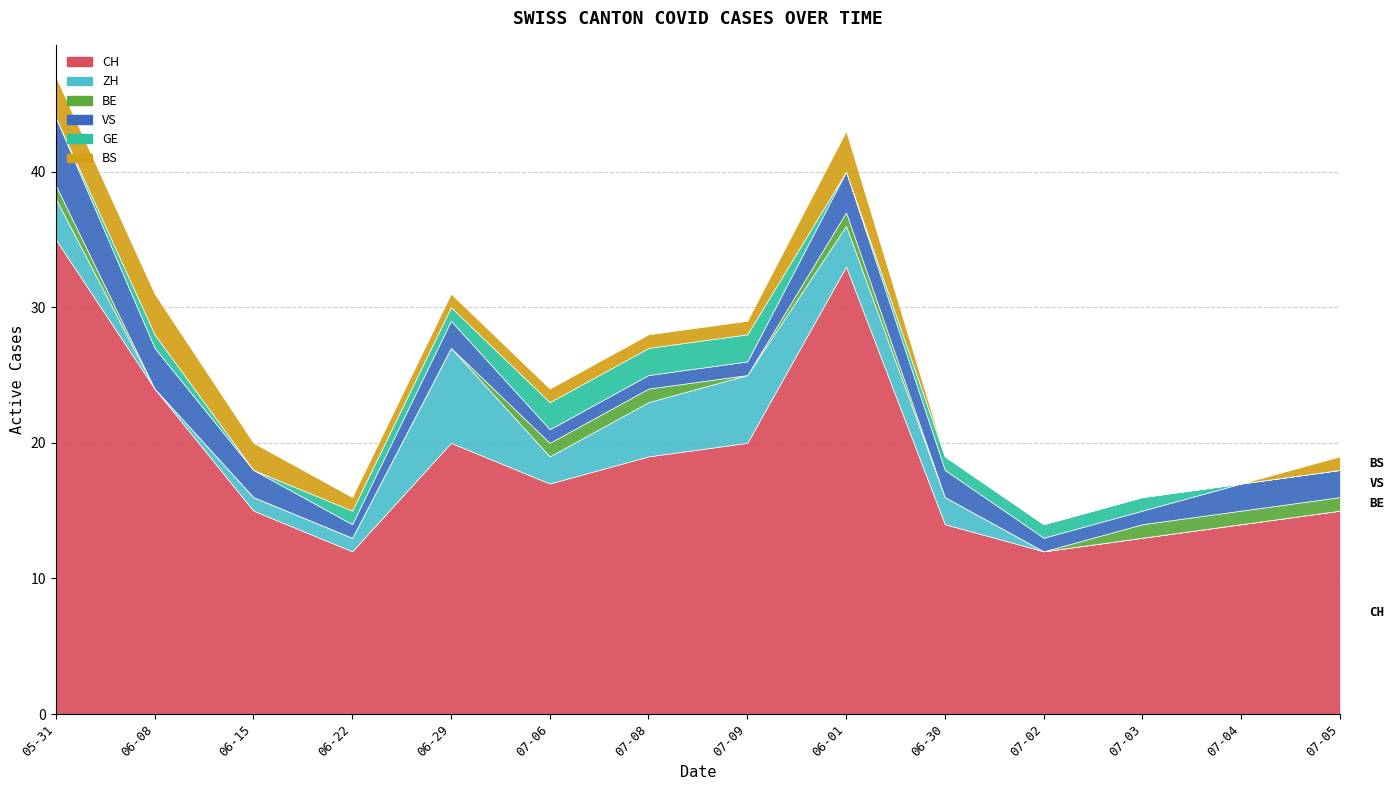

True or false: VS and BE cross at least once.

False